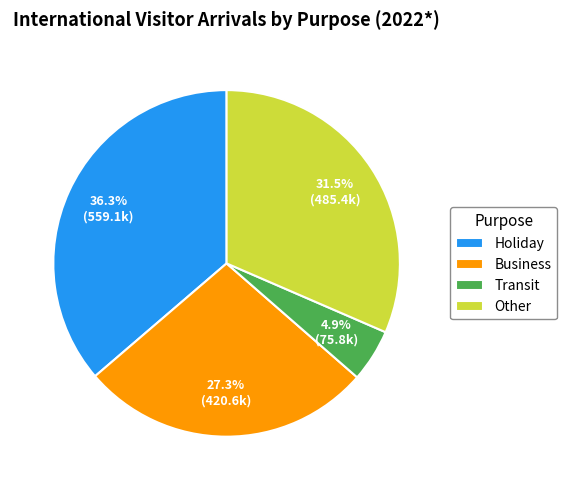

Count the number of slices in the pie.

4